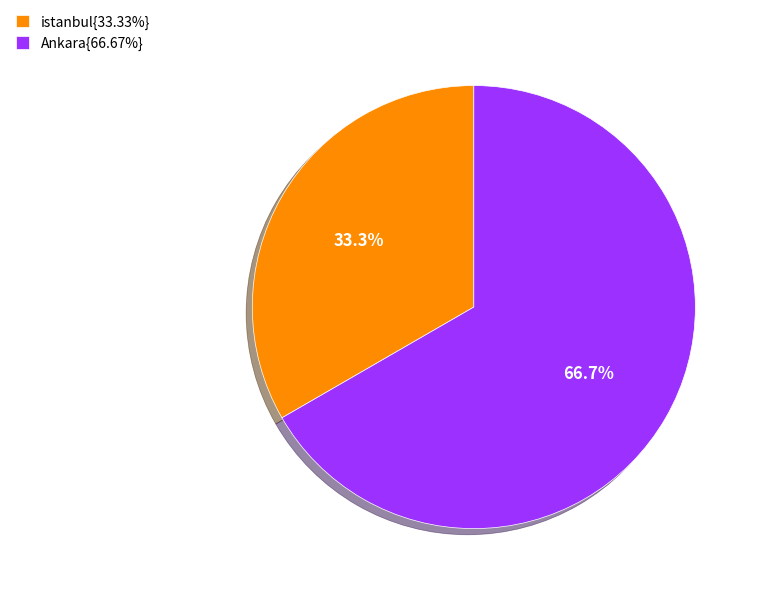

Approximately how many times larger is the value at Ankara{66.67%} compared to istanbul{33.33%}?

2.0